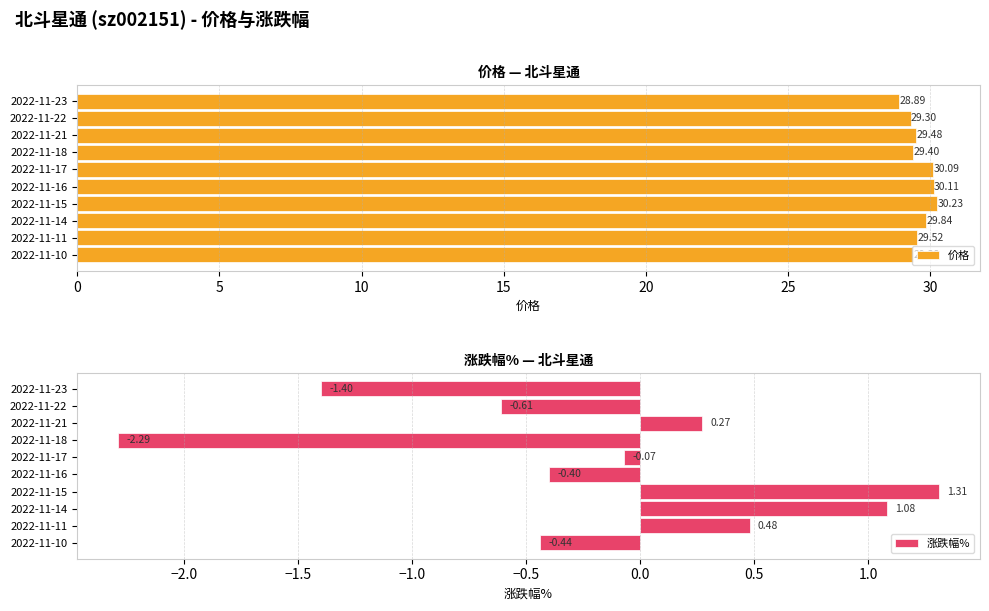

What is the difference between the maximum and minimum values in the 价格 series?

1.3